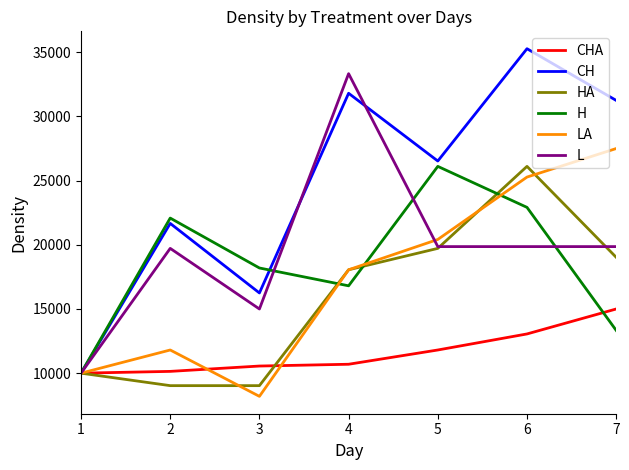

The CH series shows 26527.8 at 5. True or false?

True